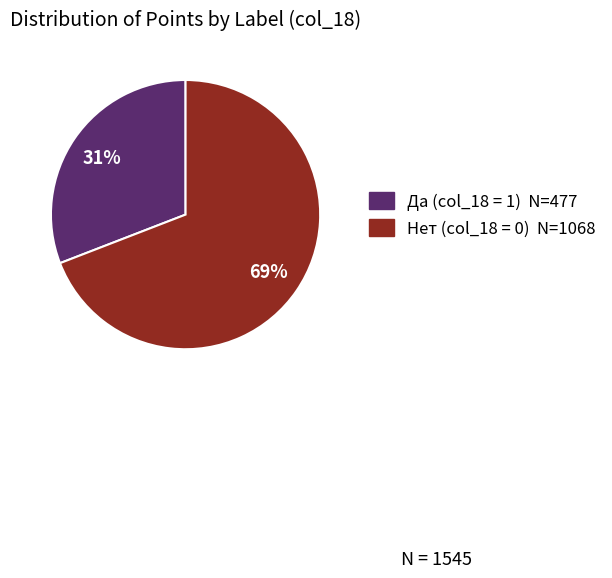

Is there a majority slice in this chart?

Yes